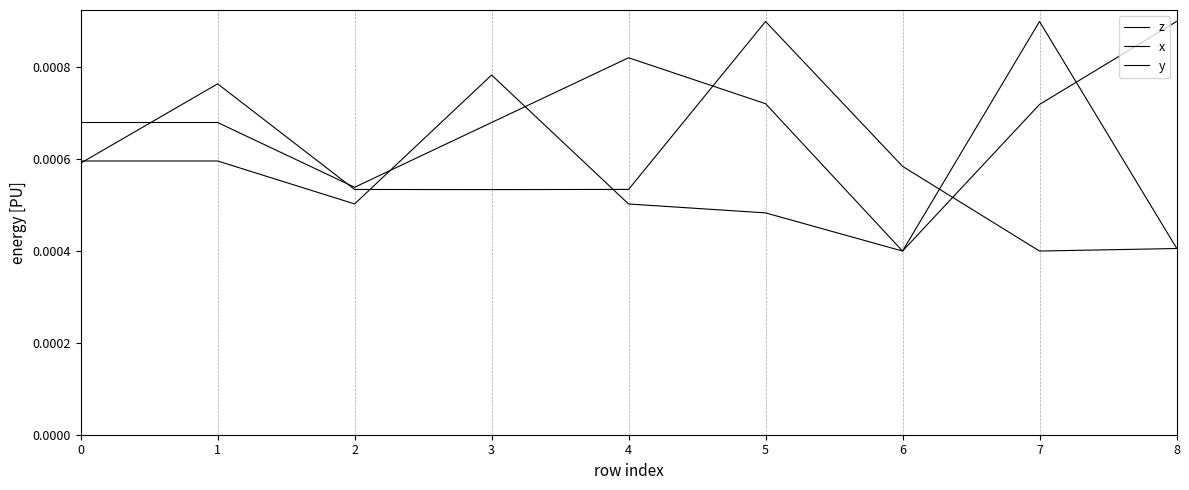

Is this an area chart (filled region under the line)?

No